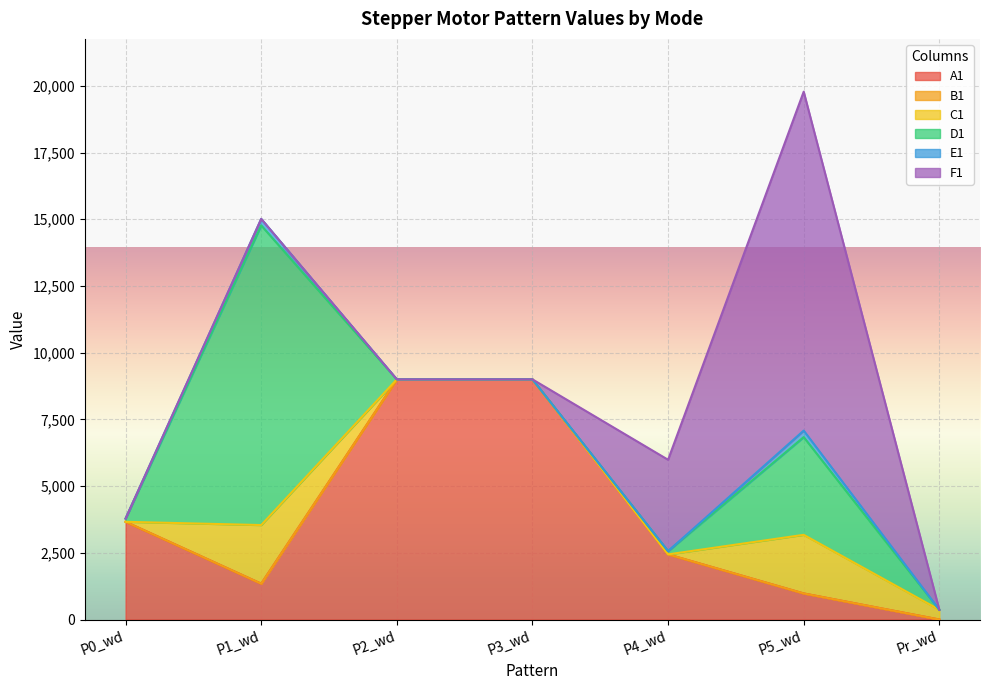

The C1 series shows 1385 at P0_wd. True or false?

False